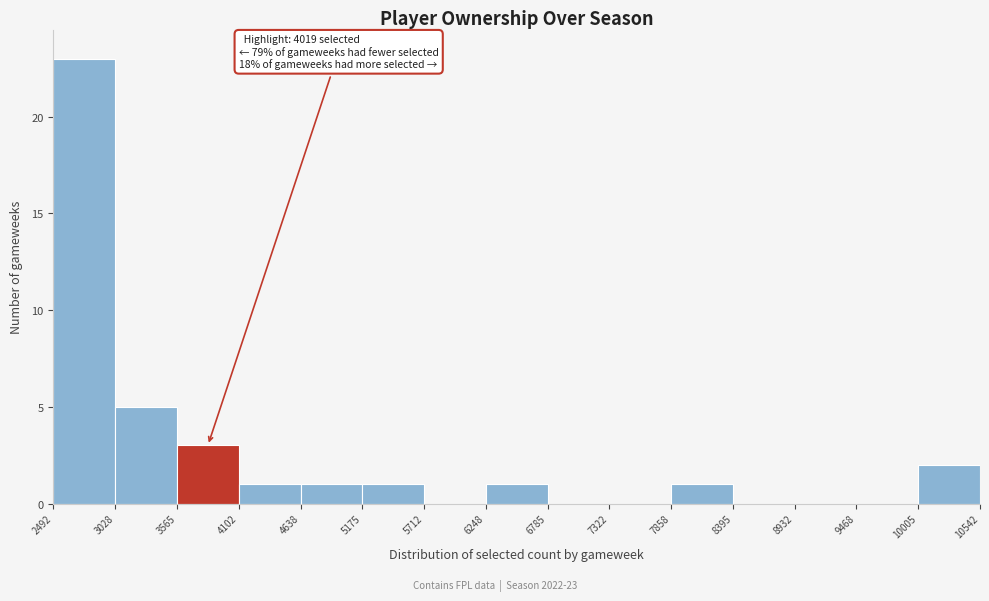

Which range on the x-axis has the tallest bar?

2492 to 3028